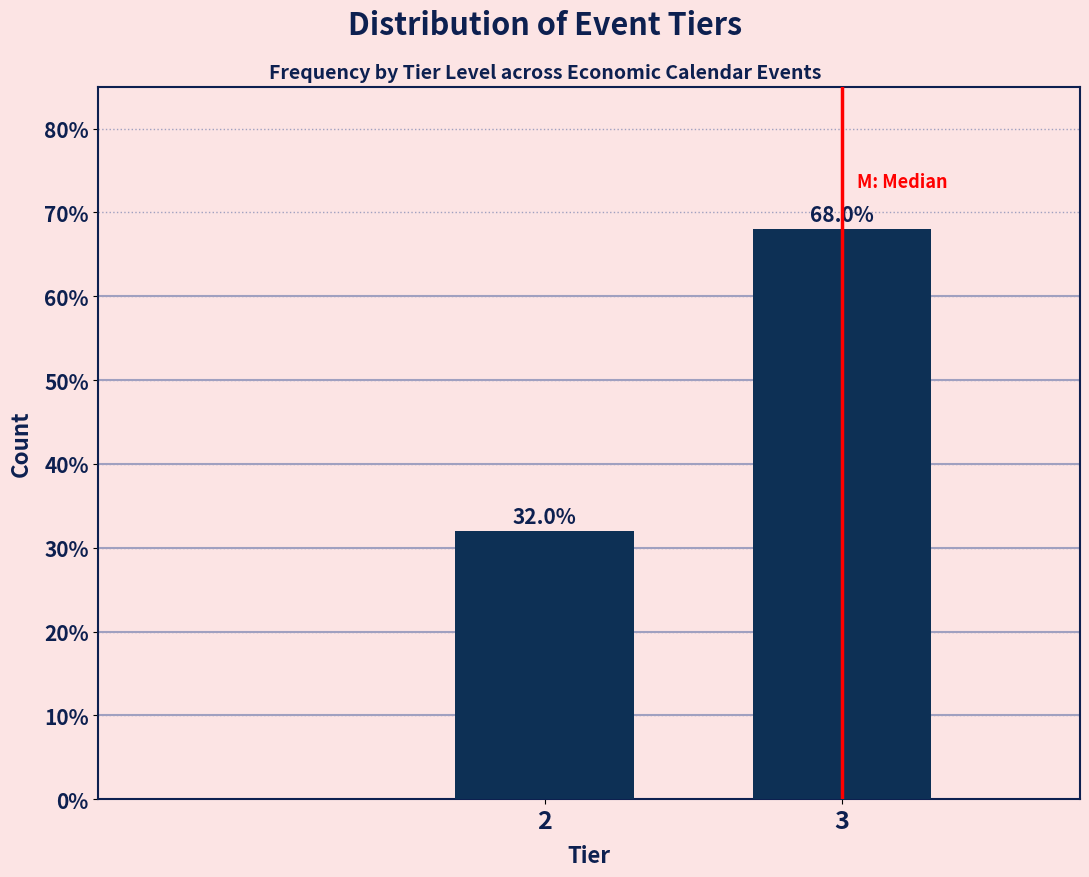

Reading right to left, extract all data points from this chart.

68.0	32.0